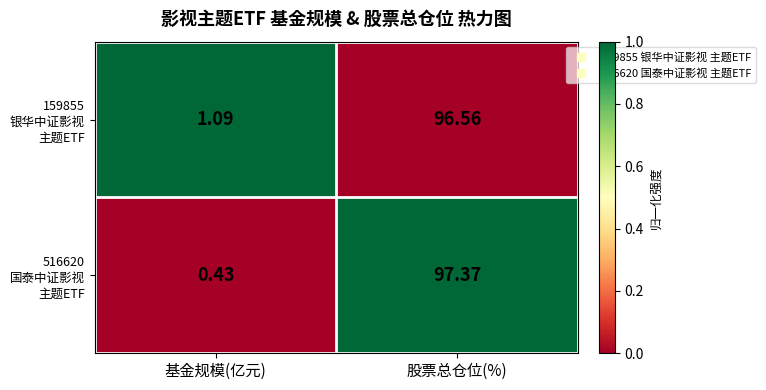

Which label corresponds to the largest value in the chart?

股票总仓位(%)